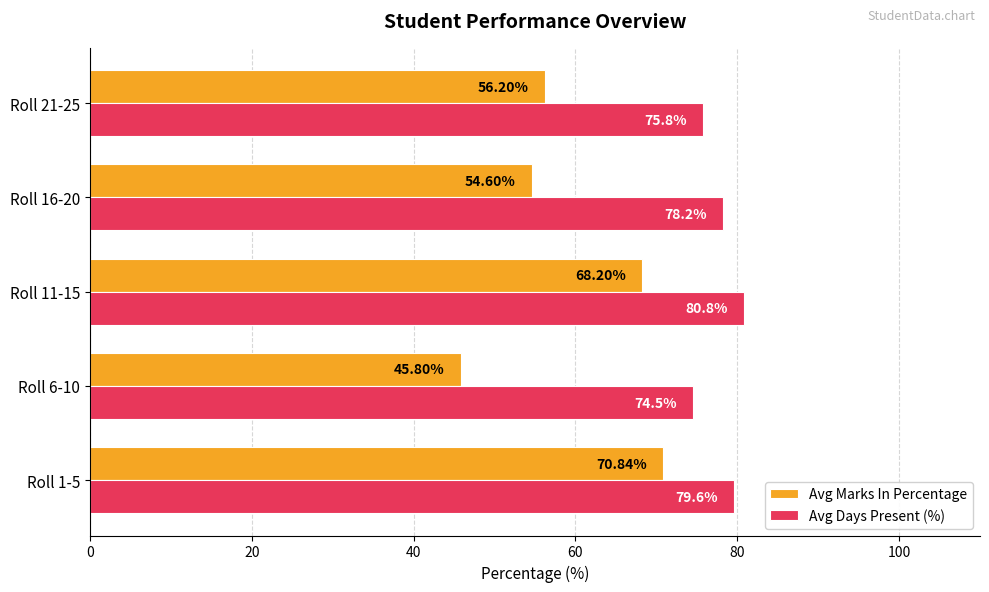

What is the difference between the highest and lowest values at Roll 16-20?

23.6